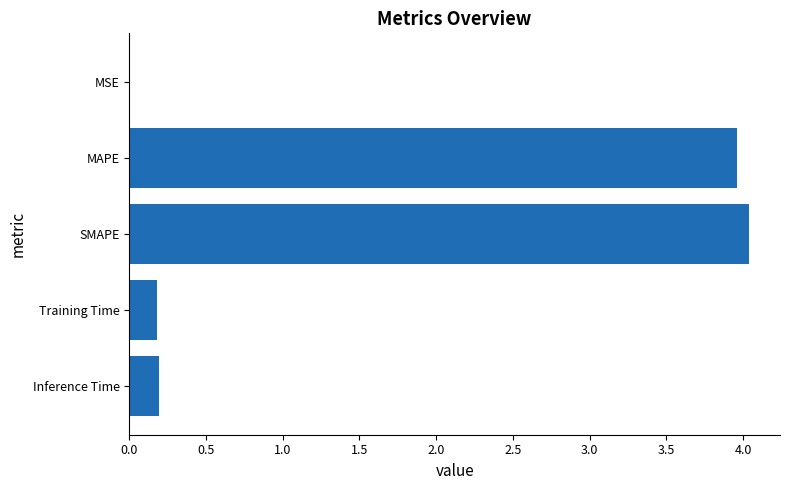

What is the maximum value shown in the chart?

4.0